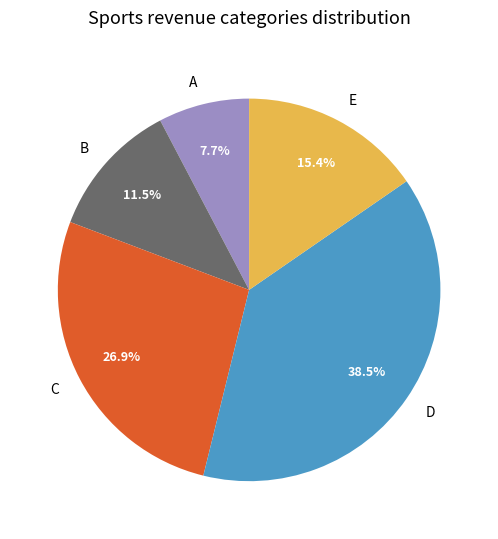

Is there a majority slice in this chart?

No